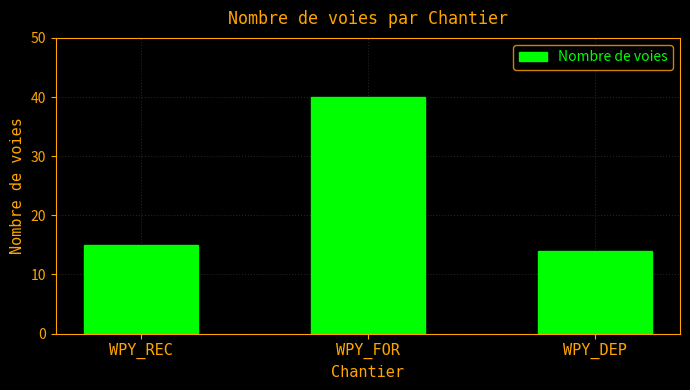

What is the label of the 1st bar from the left?

WPY_REC